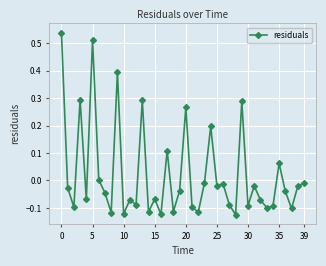

Does the chart display data point markers on the line(s)?

Yes